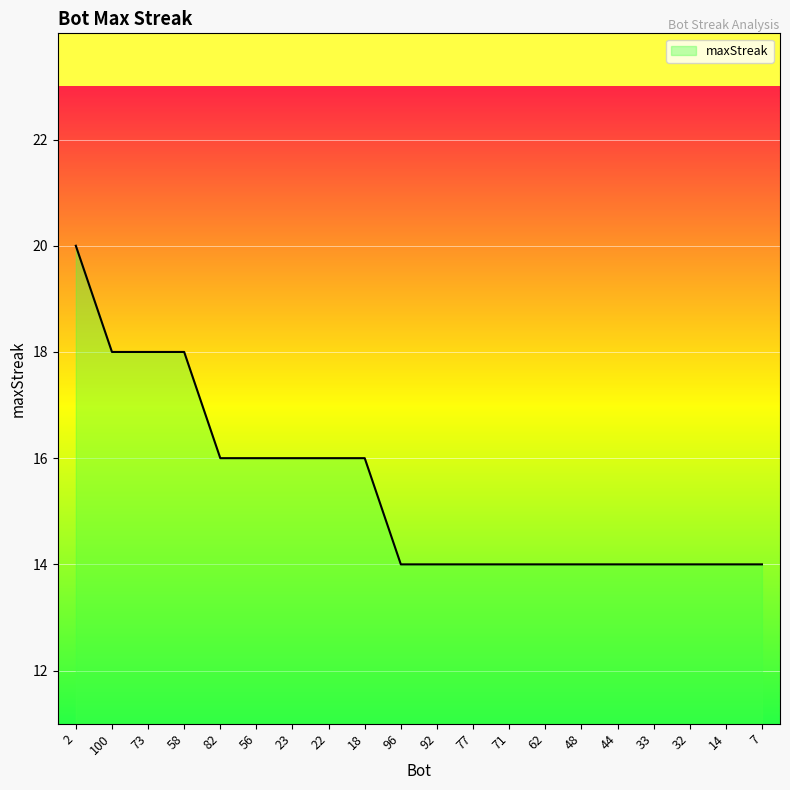

What position from the left is 23?

7